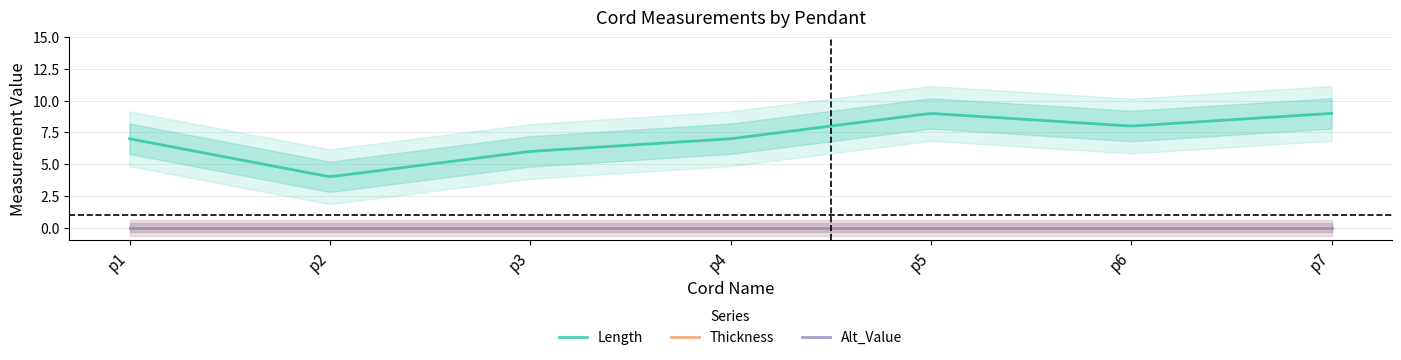

Is it true that Thickness equals 0 at p3?

True